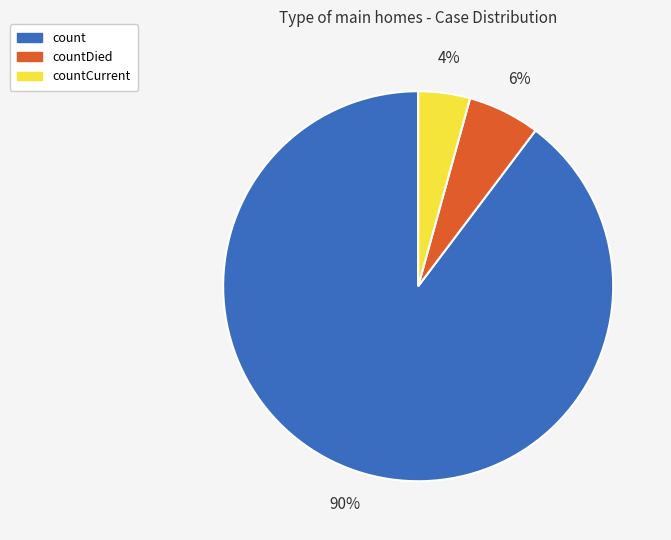

What is the smallest slice in the pie chart?

countCurrent